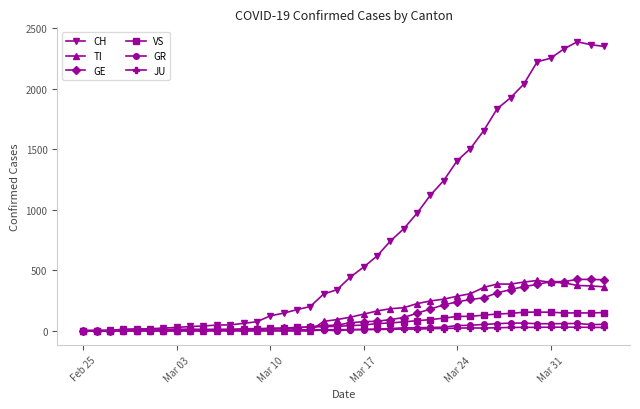

Does the chart have visible grid lines?

No